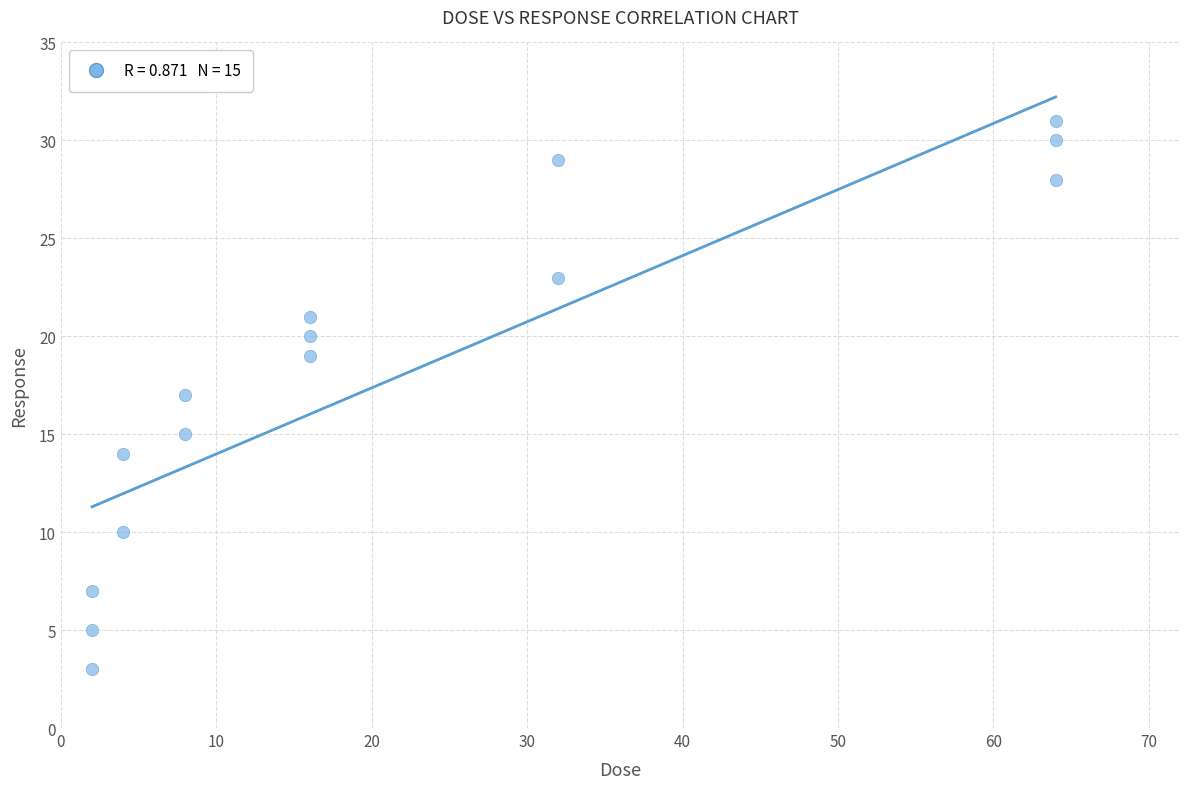

What is the range of Y values (max minus min)?

28